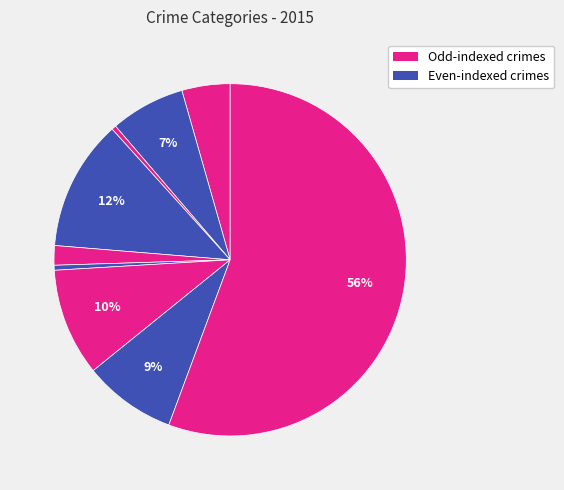

How many slices are in this pie chart?

9